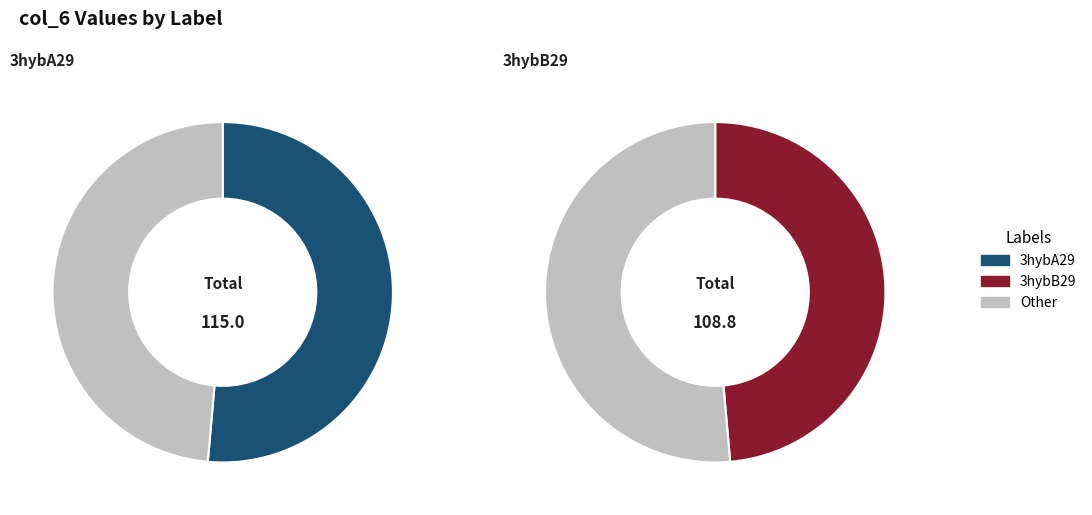

Approximately how many times larger is the value at 3hybA29 compared to 3hybB29?

1.1